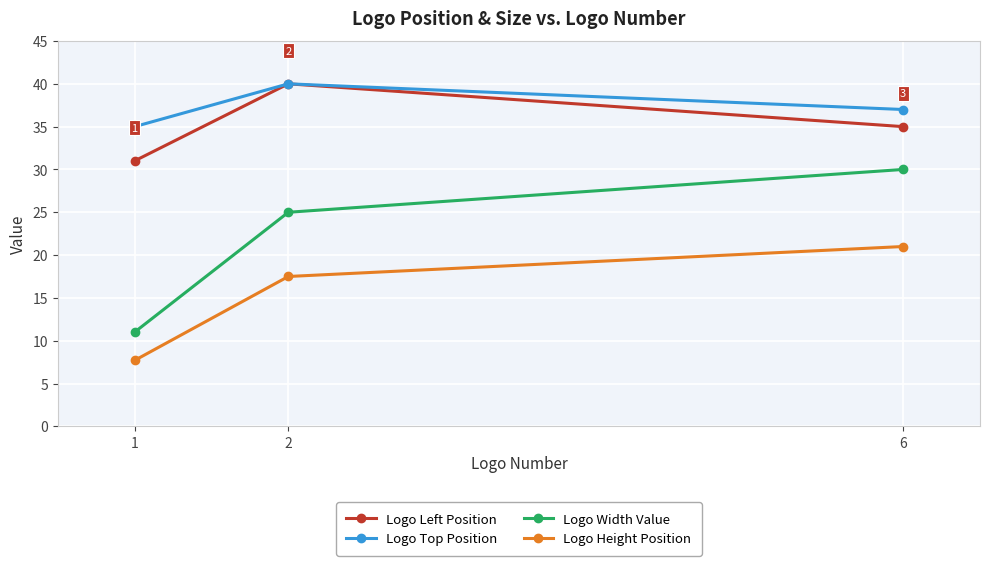

Which series has the widest spread of values?

Logo Width Value